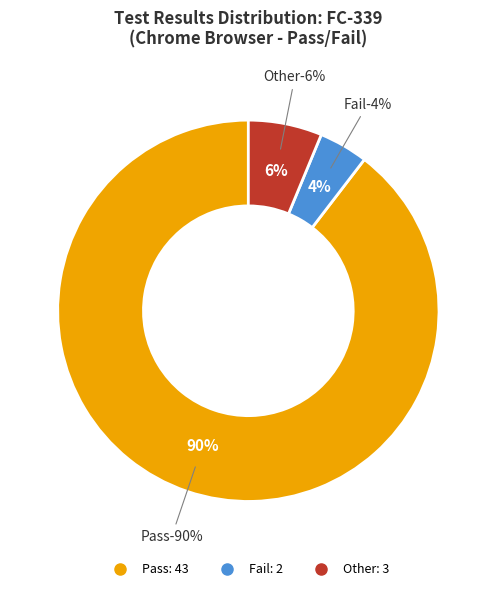

Count the number of slices in the pie.

3